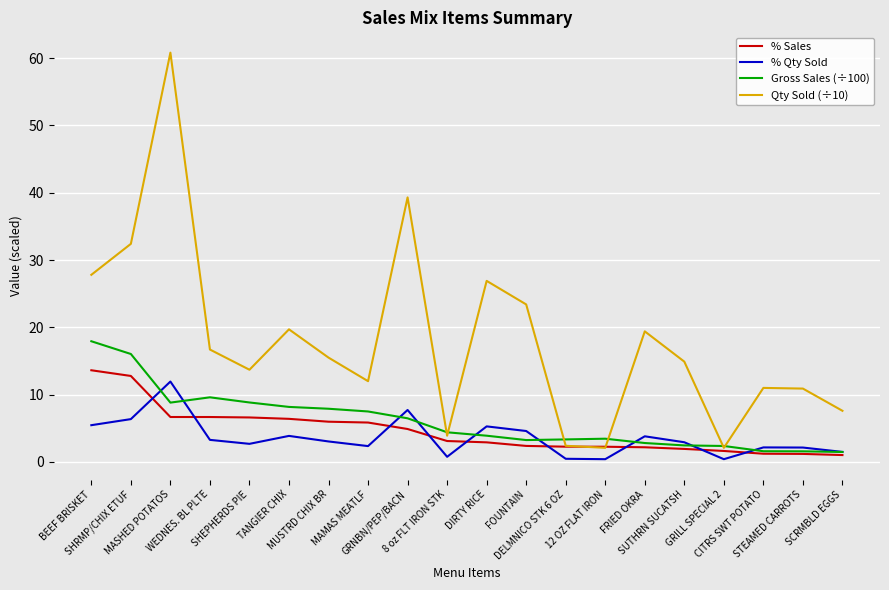

Is the value of Qty Sold (÷10) at SCRMBLD EGGS greater than the value of % Qty Sold at FRIED OKRA?

Yes